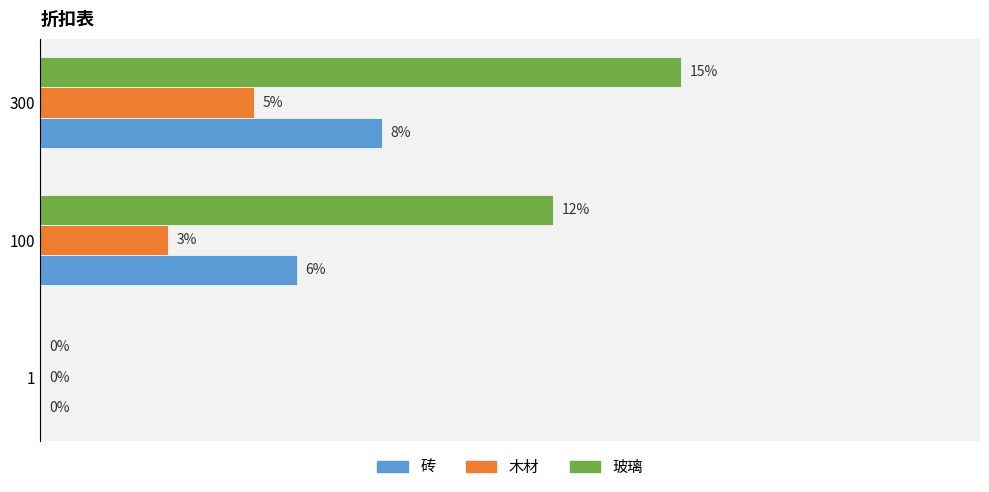

Which series has the largest range (max minus min)?

玻璃